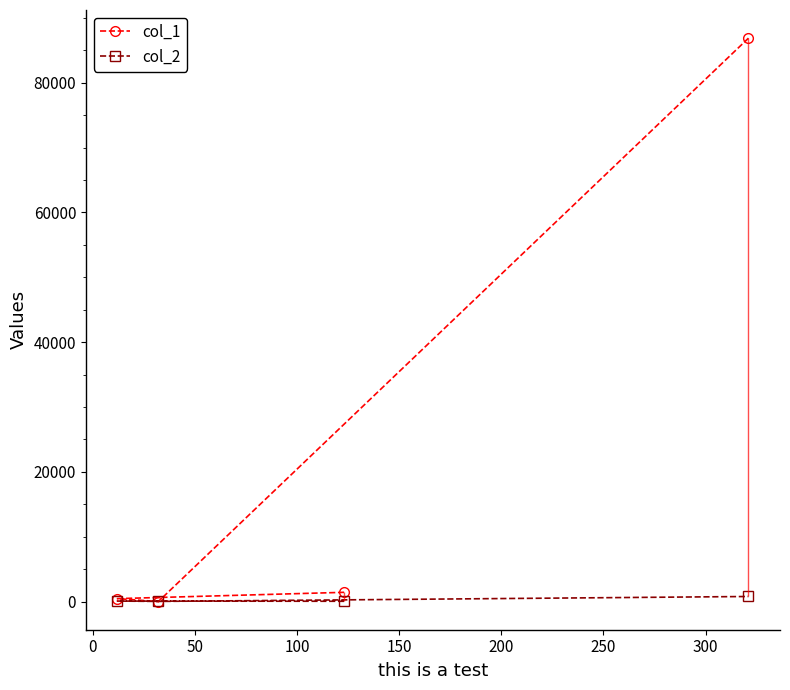

How many intersections are there between col_2 and col_1?

2